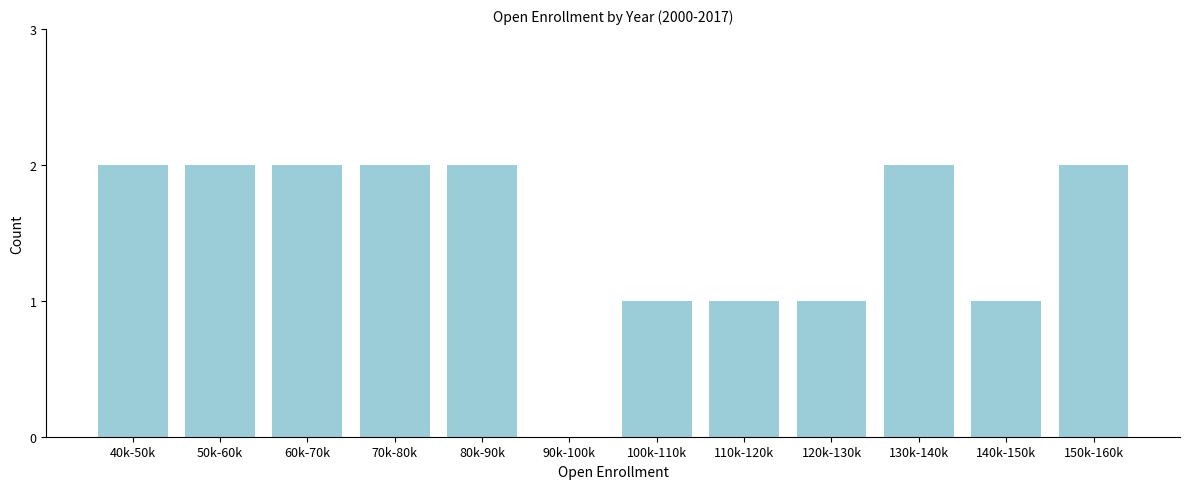

Reading left to right, transcribe all the data shown in this chart.

40k-50k=2	50k-60k=2	60k-70k=2	70k-80k=2	80k-90k=2	90k-100k=0	100k-110k=1	110k-120k=1	120k-130k=1	130k-140k=2	140k-150k=1	150k-160k=2